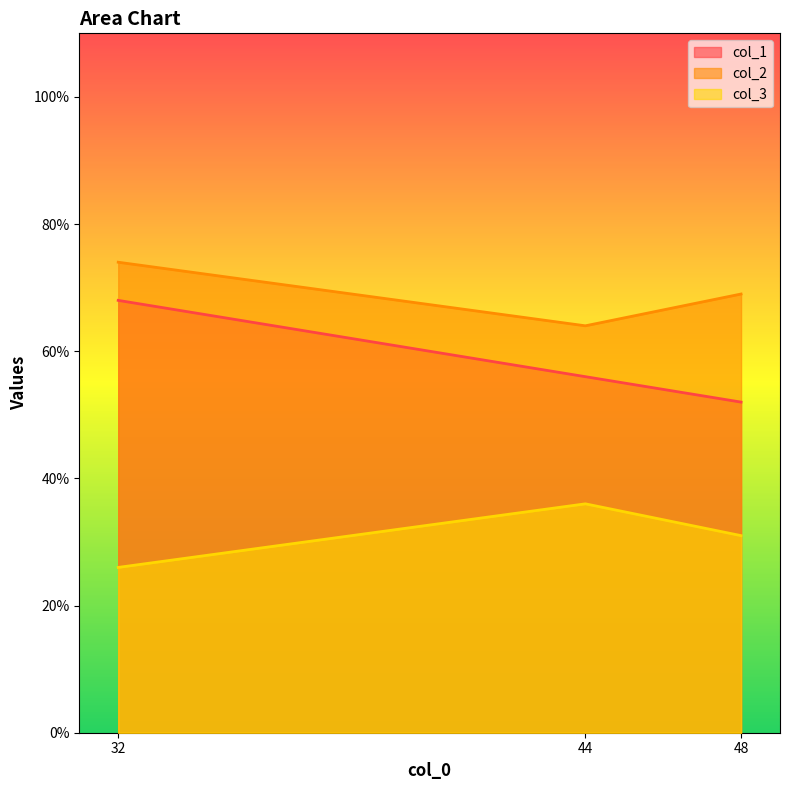

What value does the col_1 series have at 48?

52